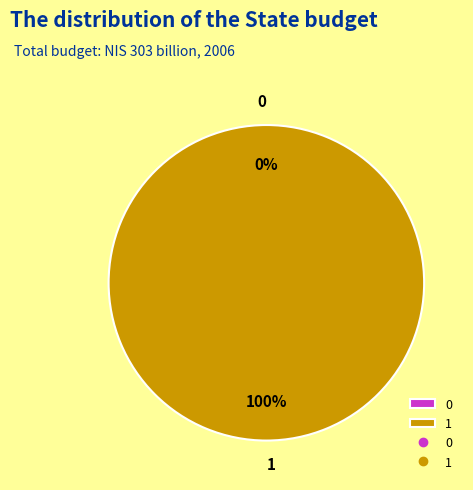

Which has a higher value, 1 or 0?

1